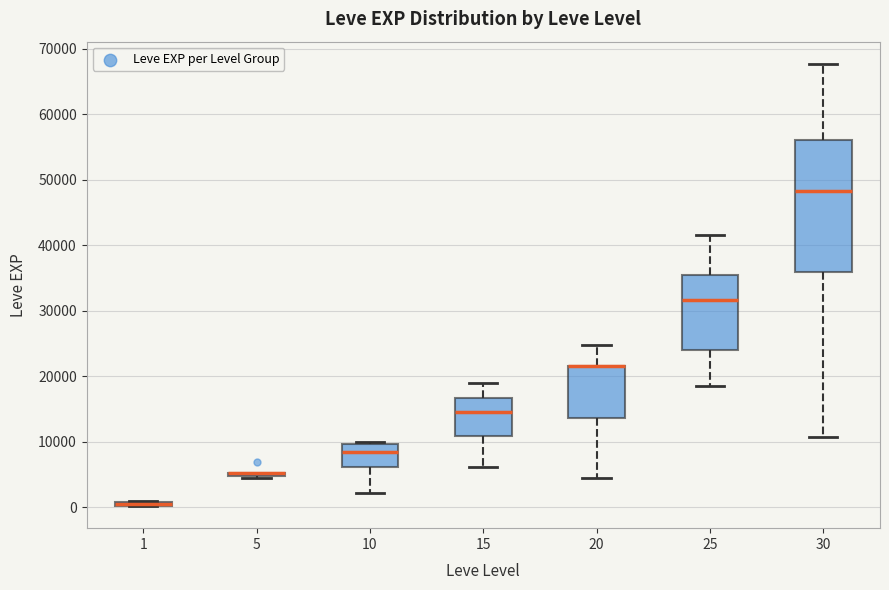

Which box is the tallest, from its lower edge to its upper edge?

30